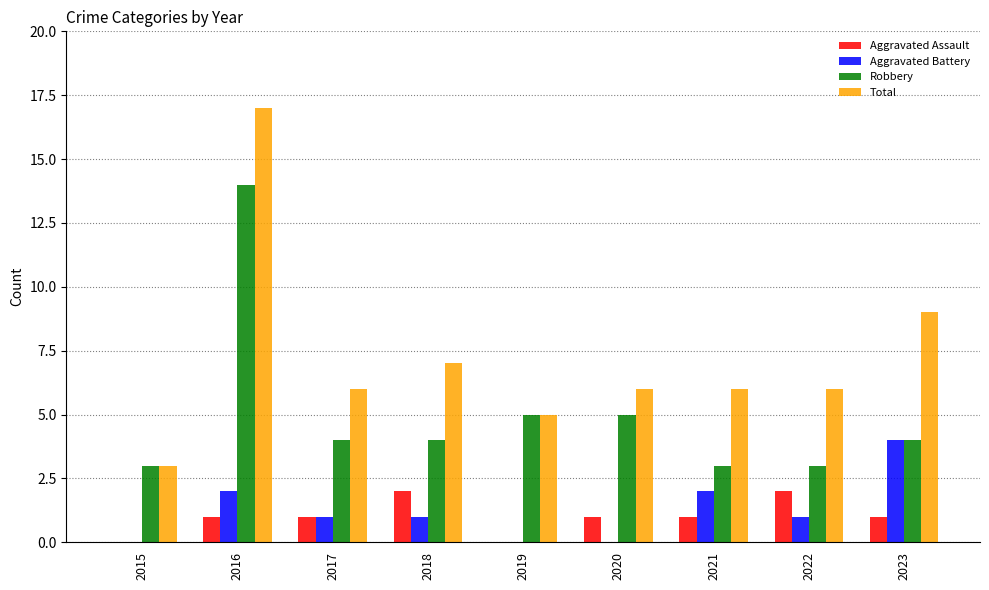

Reading left to right, transcribe all the data shown in this chart.

Aggravated Assault: 2015=0	2016=1	2017=1	2018=2	2019=0	2020=1	2021=1	2022=2	2023=1
Aggravated Battery: 2015=0	2016=2	2017=1	2018=1	2019=0	2020=0	2021=2	2022=1	2023=4
Robbery: 2015=3	2016=14	2017=4	2018=4	2019=5	2020=5	2021=3	2022=3	2023=4
Total: 2015=3	2016=17	2017=6	2018=7	2019=5	2020=6	2021=6	2022=6	2023=9